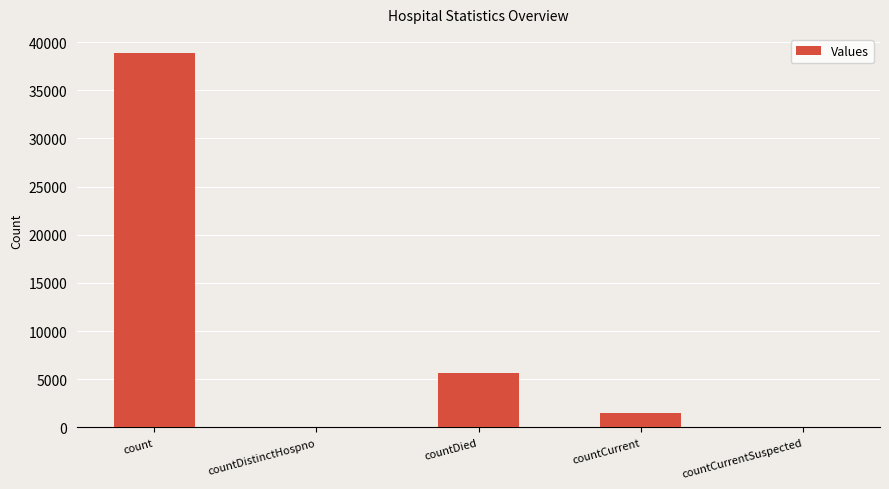

What is the average value?

9203